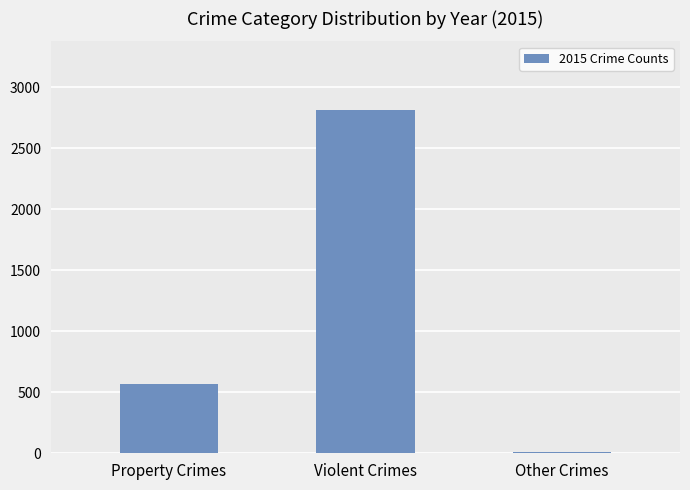

Which category has the highest value across all series?

Violent Crimes